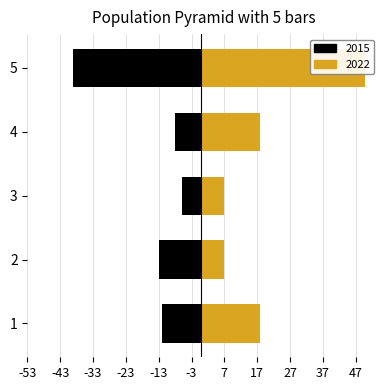

What is the sum of all 2015 values?

-78